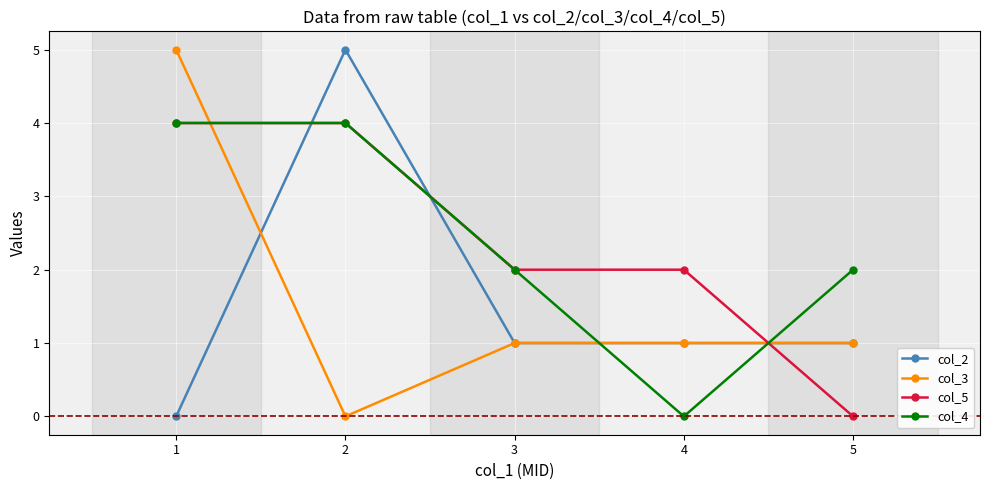

What is the total value across all series at 1?

13